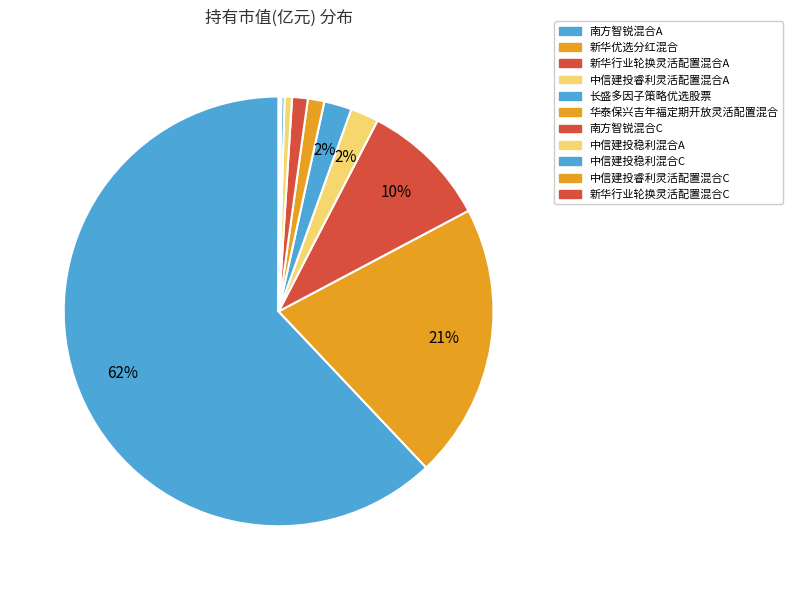

Rank the categories by value from highest to lowest.

南方智锐混合A, 新华优选分红混合, 新华行业轮换灵活配置混合A, 中信建投睿利灵活配置混合A, 长盛多因子策略优选股票, 华泰保兴吉年福定期开放灵活配置混合, 南方智锐混合C, 中信建投稳利混合A, 中信建投稳利混合C, 中信建投睿利灵活配置混合C, 新华行业轮换灵活配置混合C